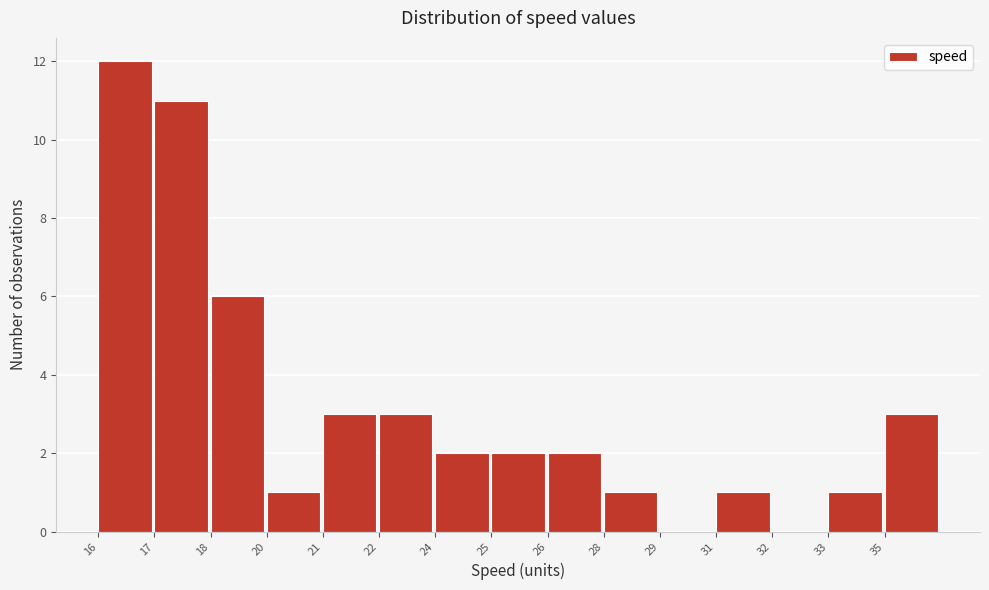

Reading left to right, extract all data points from this chart.

16=12	17=11	18=6	20=1	21=3	22=3	24=2	25=2	26=2	28=1	29=0	31=1	32=0	33=1	35=3